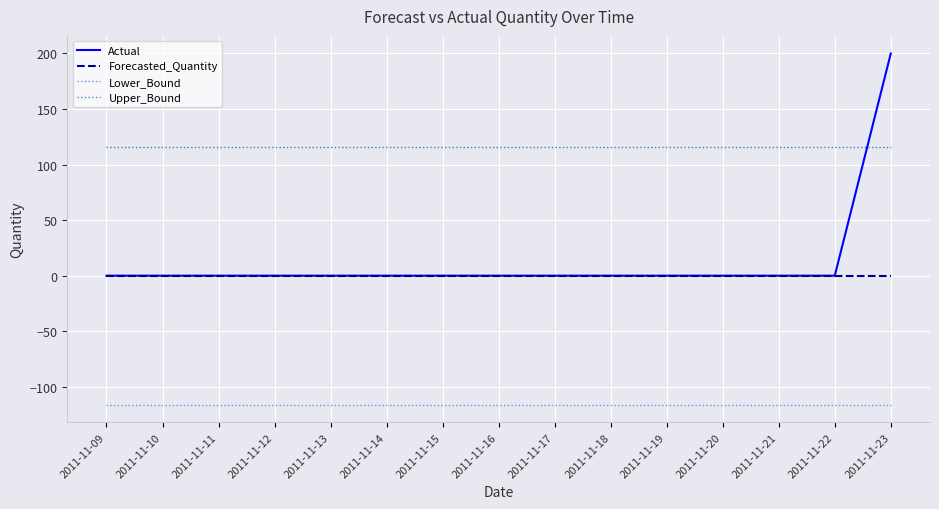

Which series has the widest spread of values?

Actual